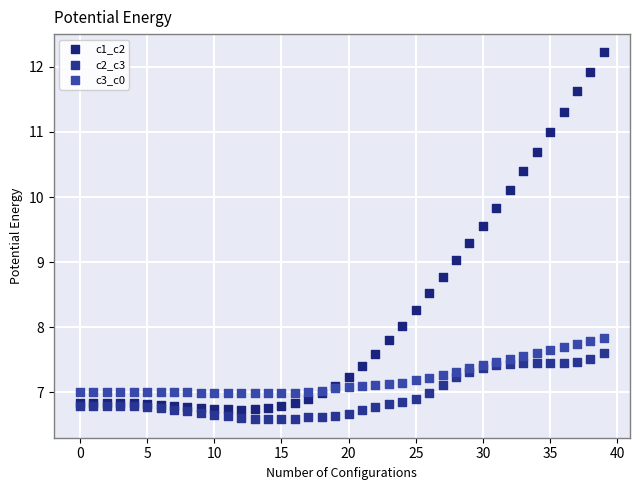

Which series contains the lowest Y value?

c2_c3